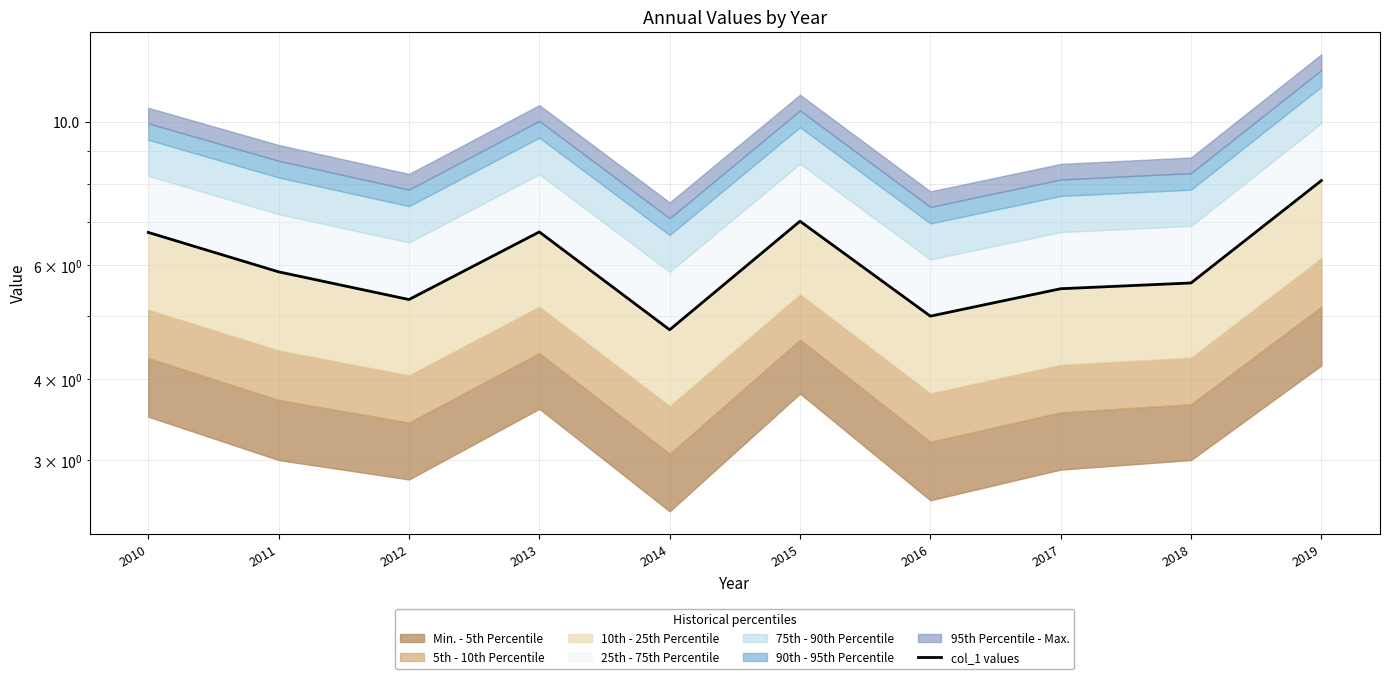

Read the value at 2012.

5.3